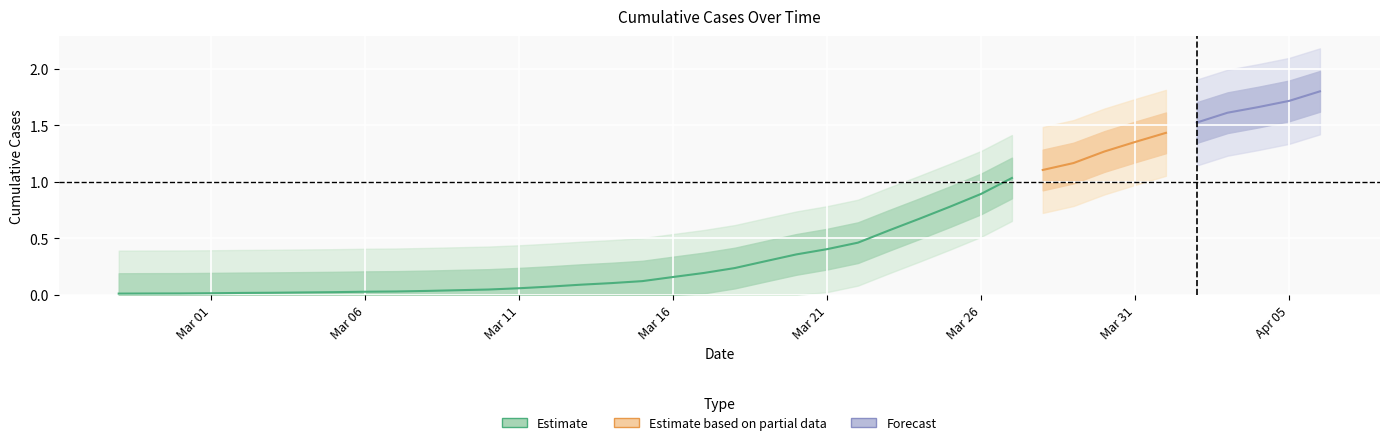

True or false: there are more than 1 points higher than both neighbors.

False